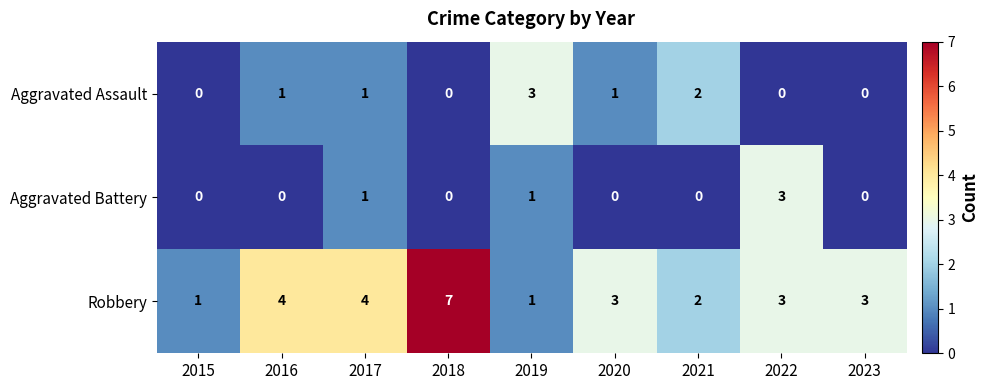

True or false: Aggravated Assault has a value of 0 at 2020.

False